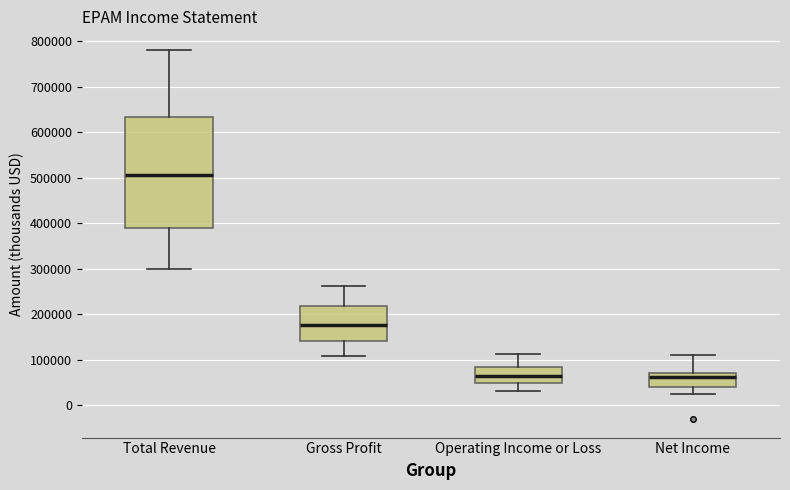

Where is the lower edge of the box for Total Revenue on the y-axis? The values are not printed on the chart, so give them approximately, as read against the axis.

390000